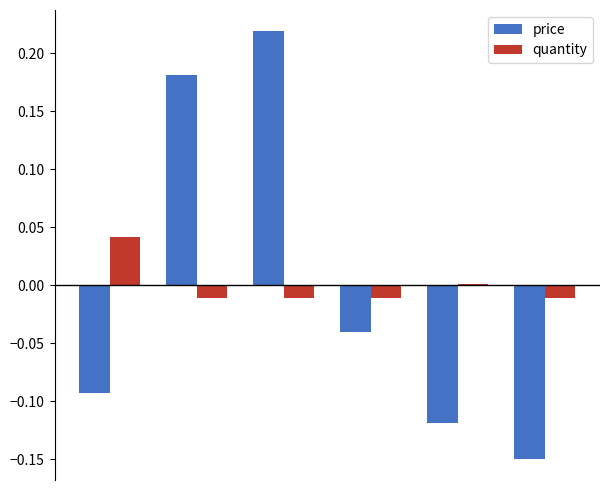

Which series has the largest range (max minus min)?

price